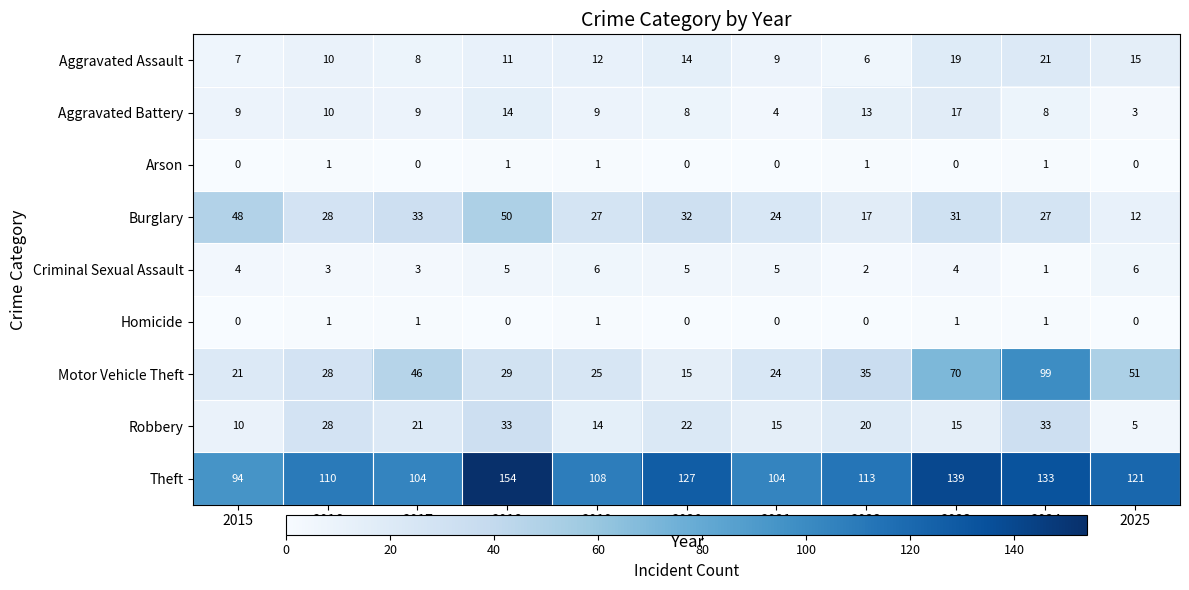

What is the sum of the Motor Vehicle Theft values at 2022 and 2025?

86